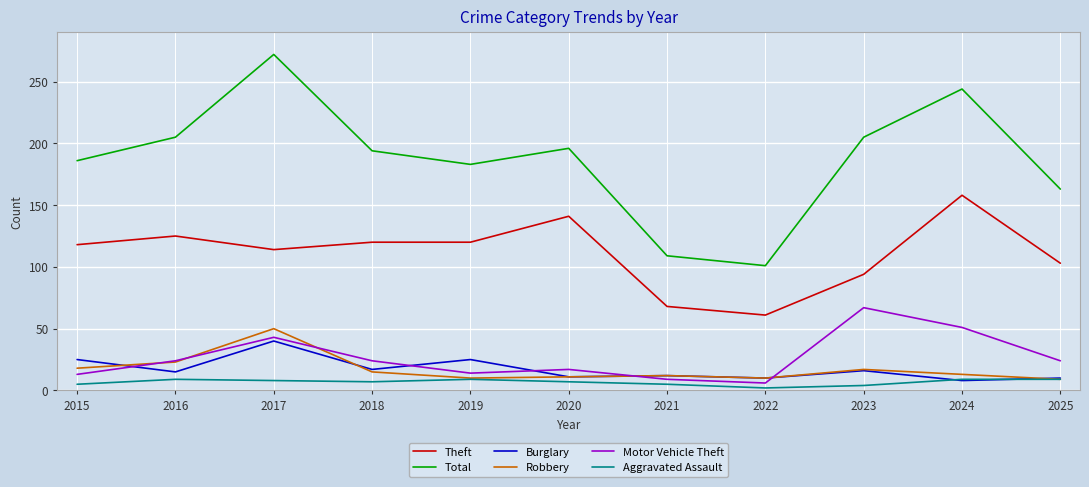

After their last crossing, which series has the higher values: Burglary or Motor Vehicle Theft?

Motor Vehicle Theft